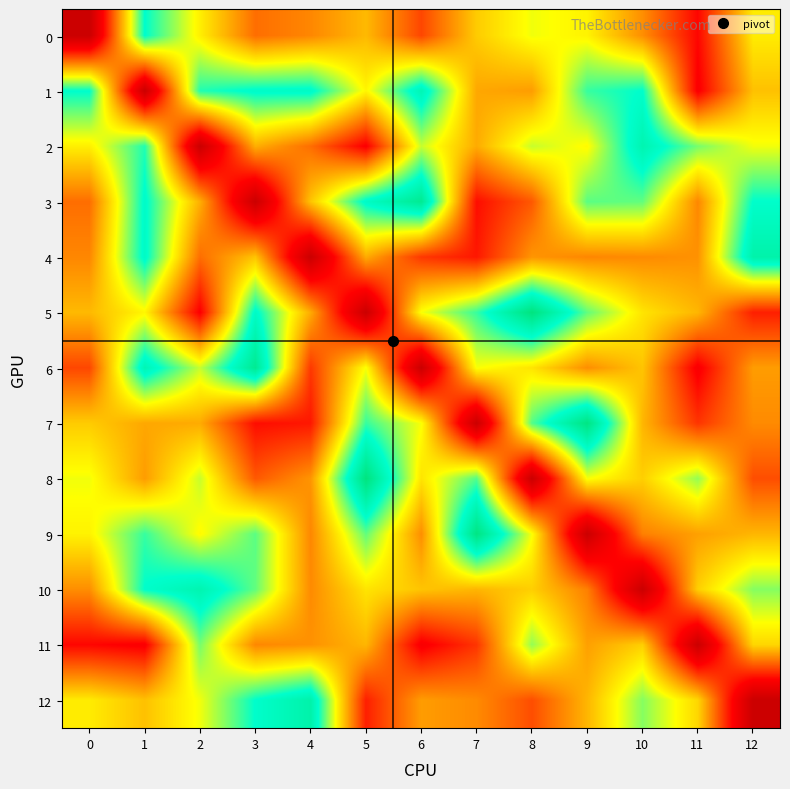

Which series has the largest range (max minus min)?

5